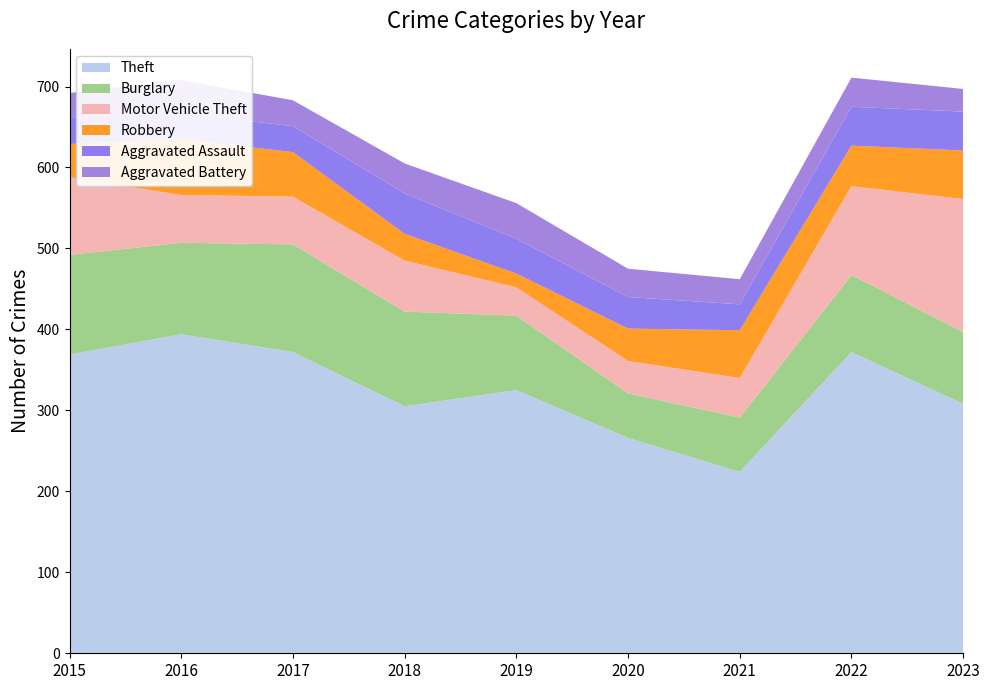

Reading right to left, list all the values displayed in this chart.

Theft: 308	372	224	266	325	305	372	394	369
Burglary: 89	95	67	55	92	117	133	113	123
Motor Vehicle Theft: 164	110	49	40	35	63	59	59	96
Robbery: 60	50	59	40	17	33	55	69	41
Aggravated Assault: 48	48	32	39	43	50	32	32	32
Aggravated Battery: 28	36	31	35	44	37	32	41	31